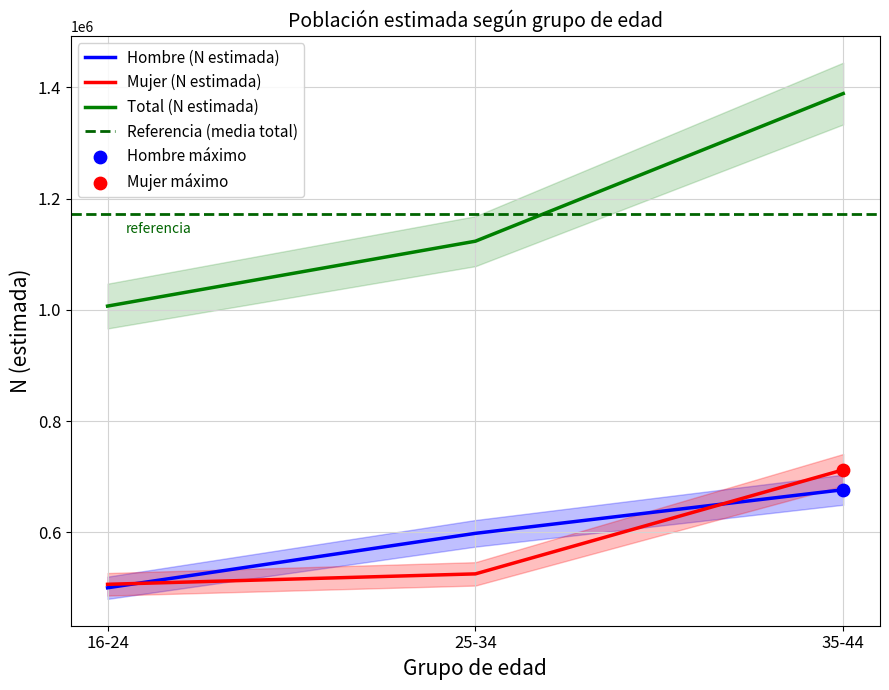

What are all the series names shown in the legend?

Hombre (N estimada), Mujer (N estimada), Total (N estimada)